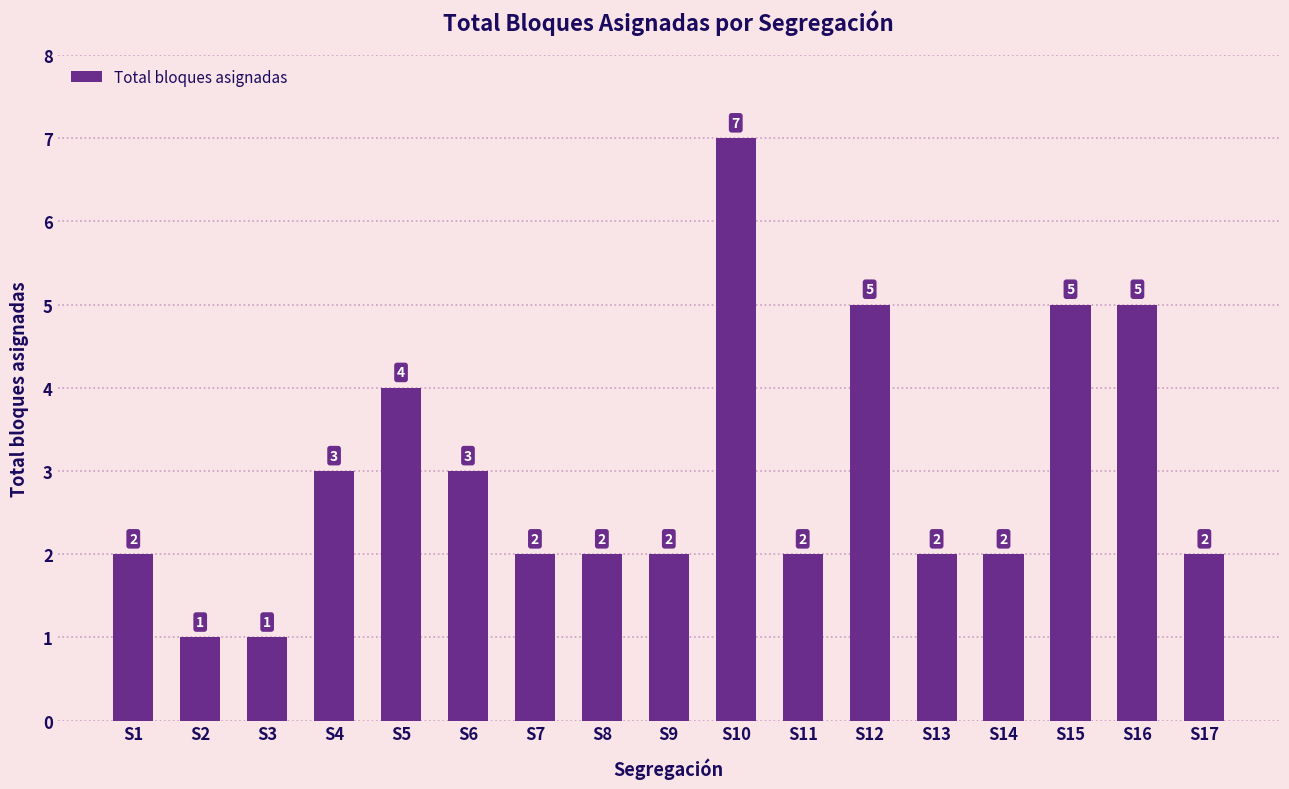

What is the difference between the maximum and second lowest values?

6